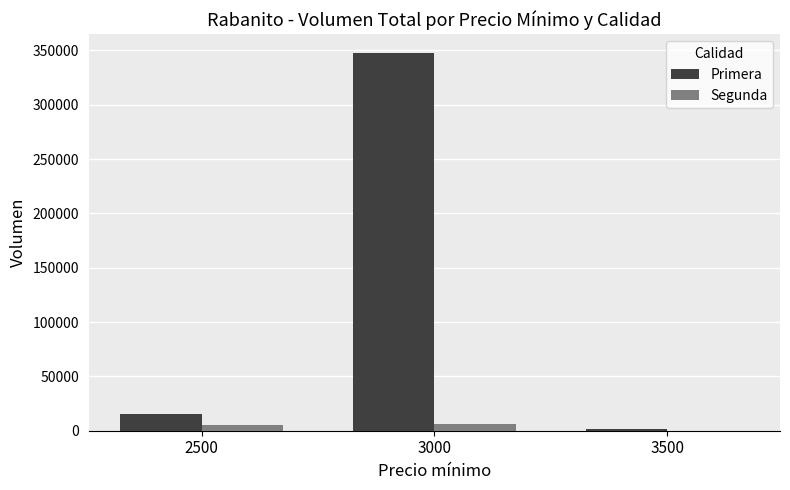

Count the number of data series in this chart.

2